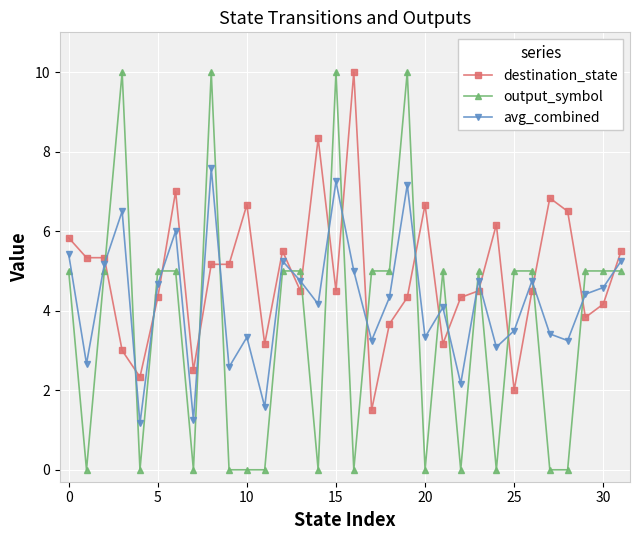

Which series has the largest total across all categories?

destination_state